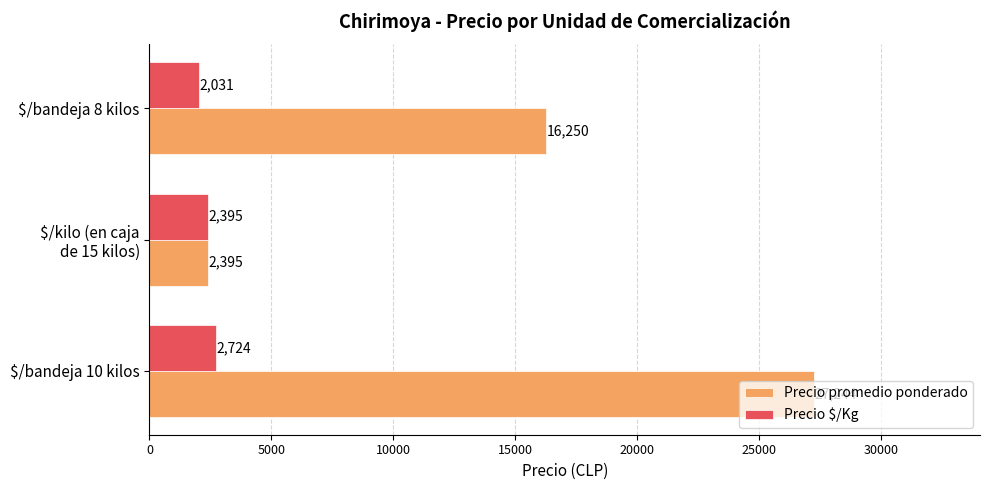

What is the sum of all Precio $/Kg values?

7150